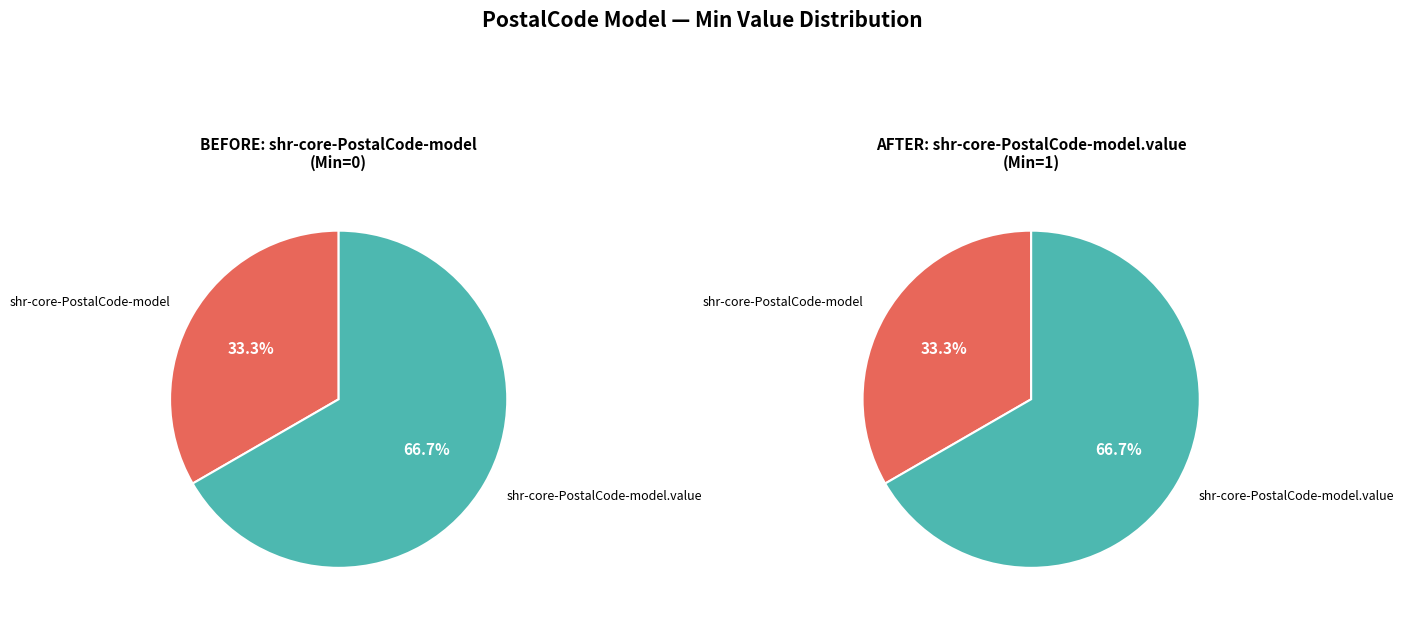

How many slices are in this pie chart?

2